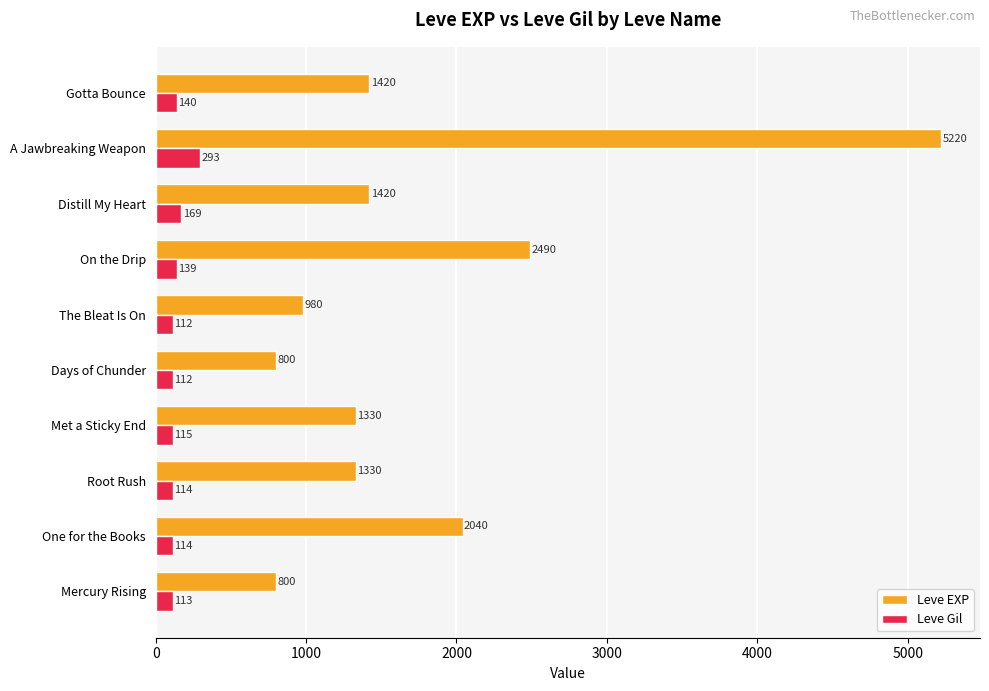

Which series changed the most between The Bleat Is On and Distill My Heart?

Leve EXP